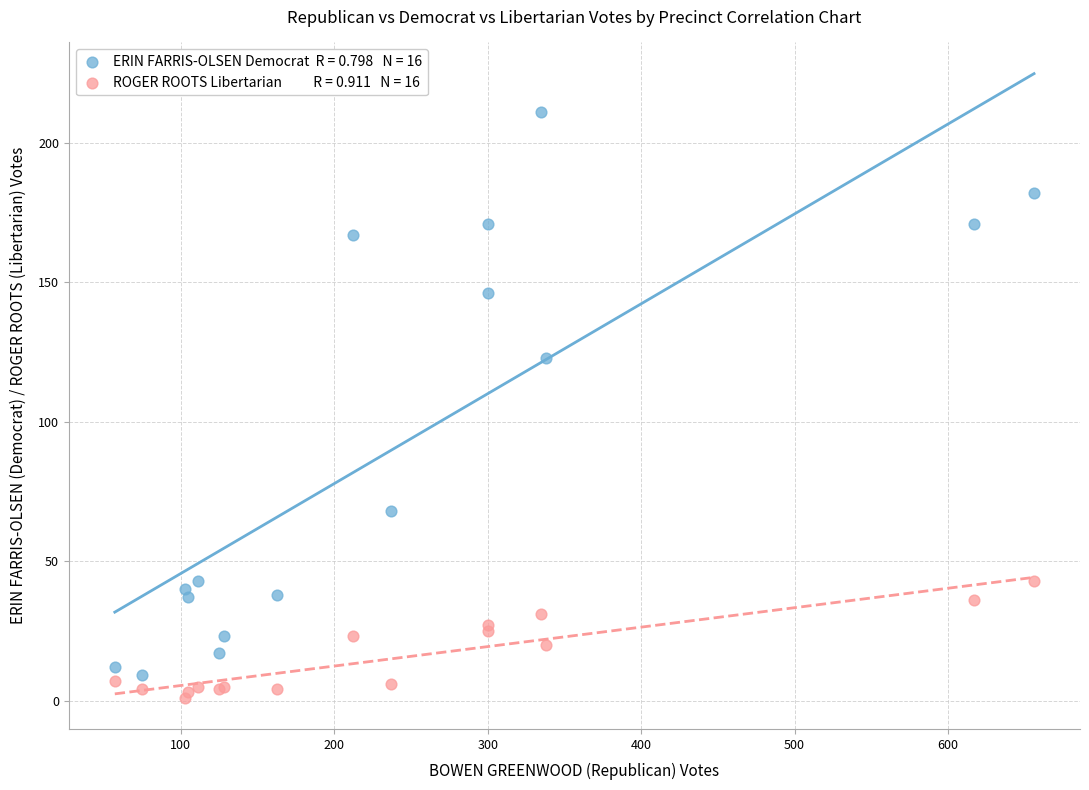

Across all series, what Y value is closest to 106?

123